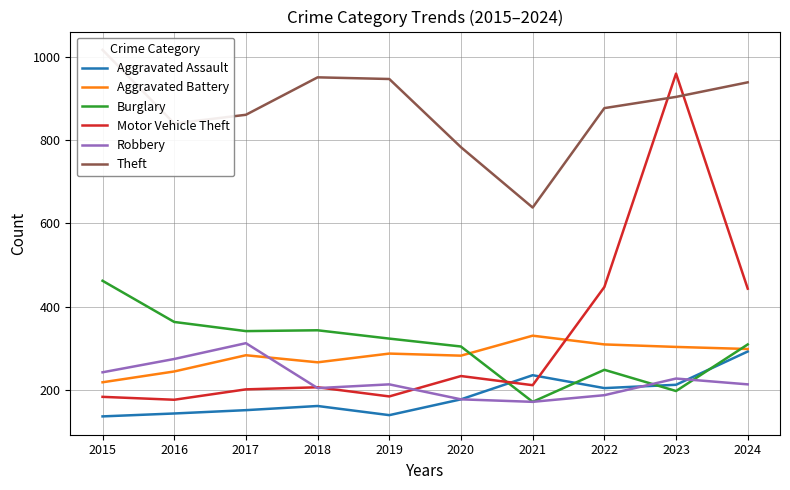

How many times do Aggravated Assault and Burglary cross each other?

4